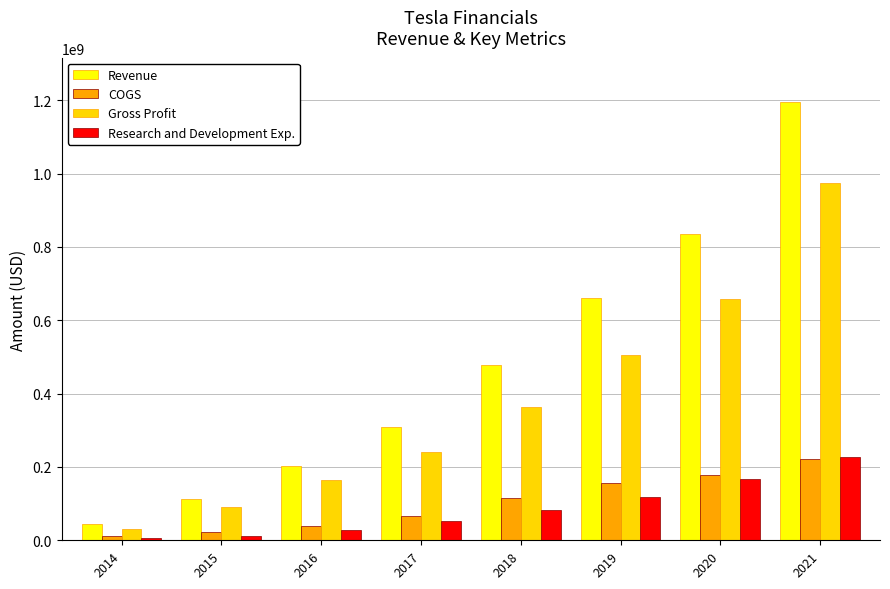

Are the bars horizontal?

No